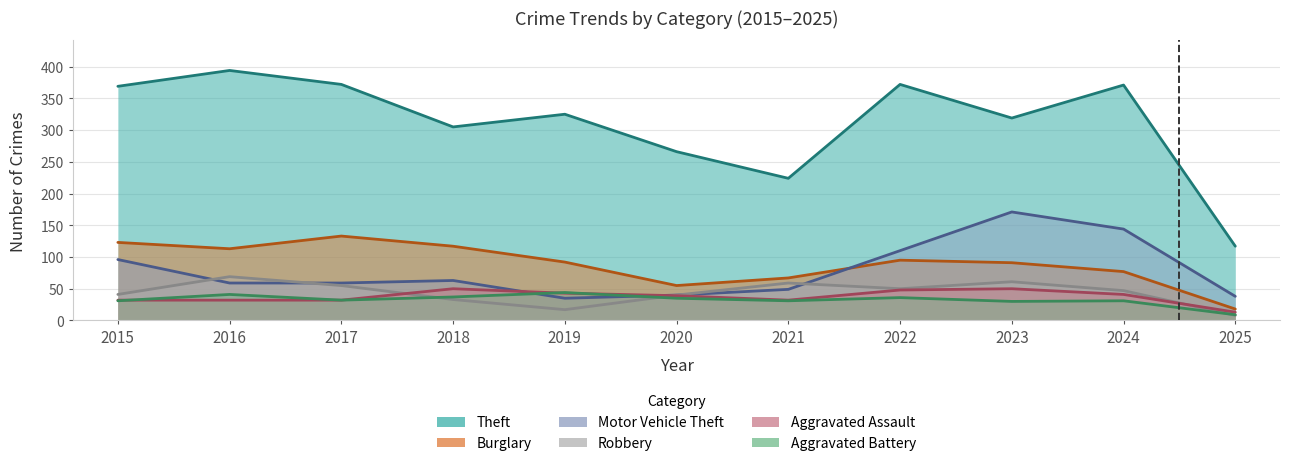

List the labels in order of Robbery value, largest first.

2016, 2023, 2021, 2017, 2022, 2024, 2015, 2020, 2018, 2019, 2025